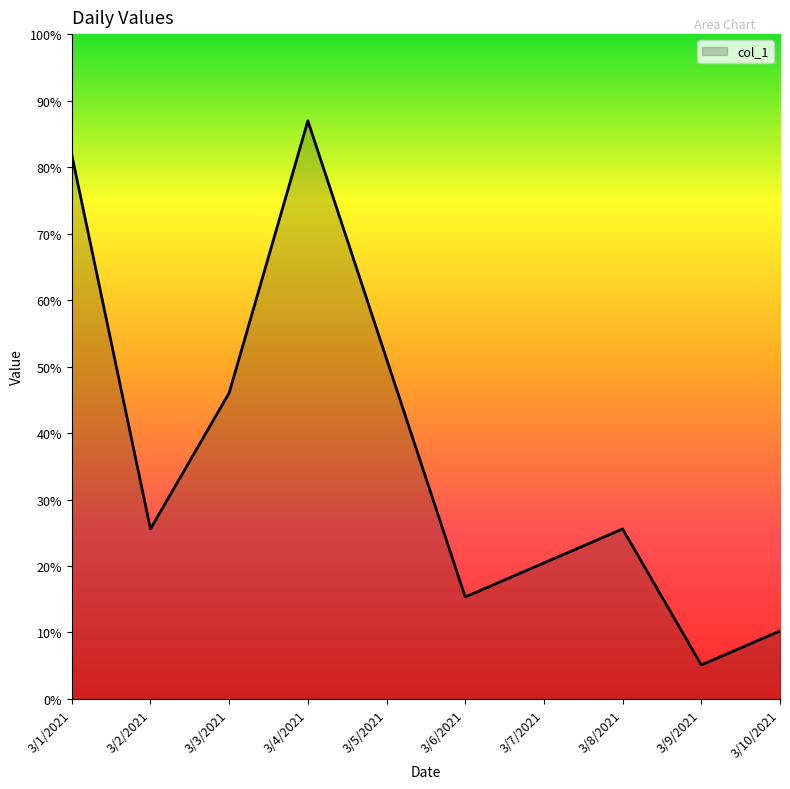

Does the chart display data point markers on the line(s)?

No